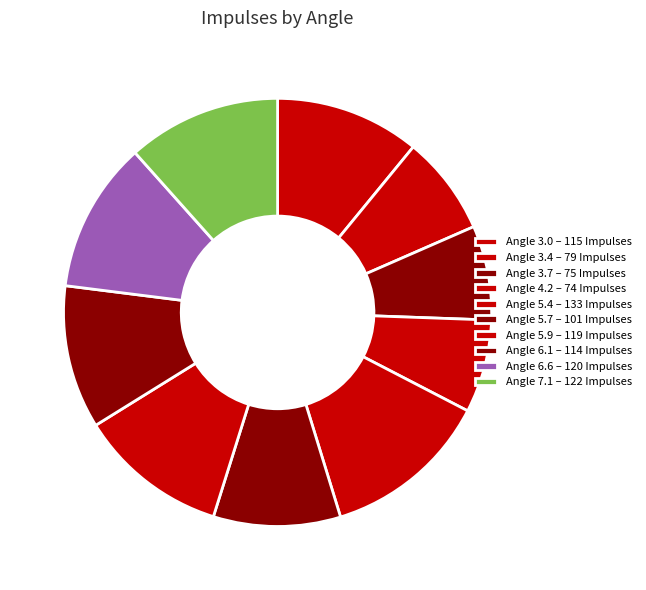

How many segments does this pie chart have?

10